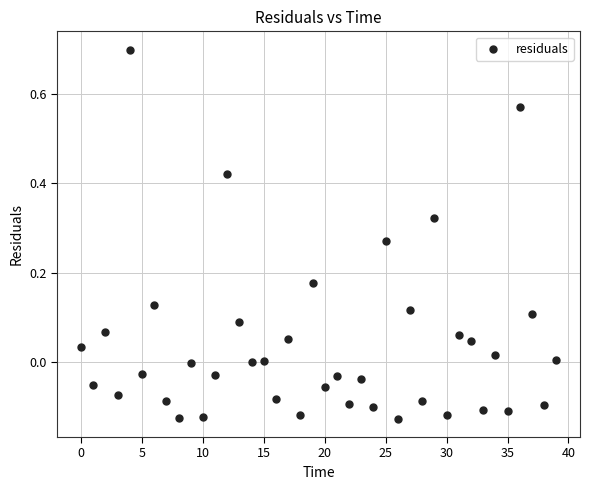

What is the range of Y values (max minus min)?

0.8